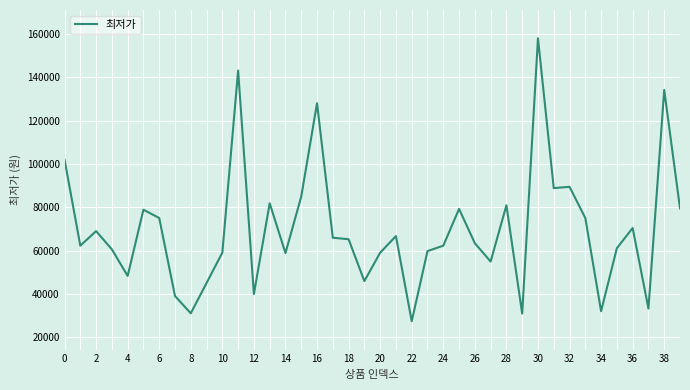

What is the greatest value displayed?

157970